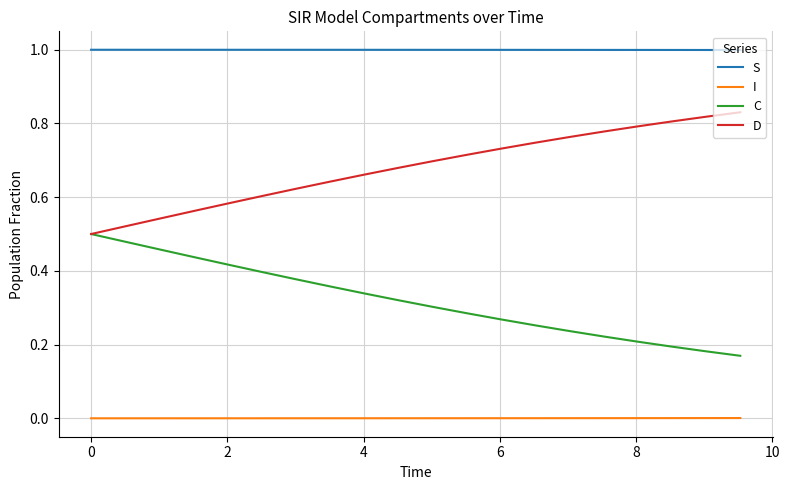

Rank the series by their maximum value, from highest to lowest.

S, D, C, I